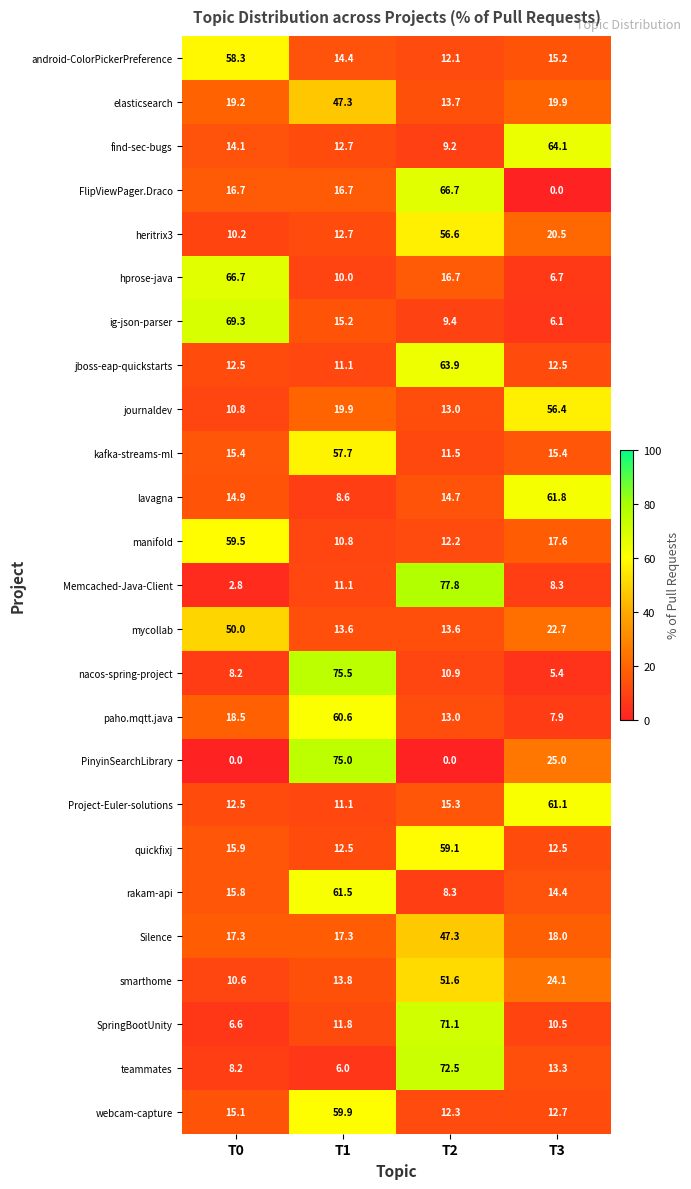

Count the number of data series in this chart.

25